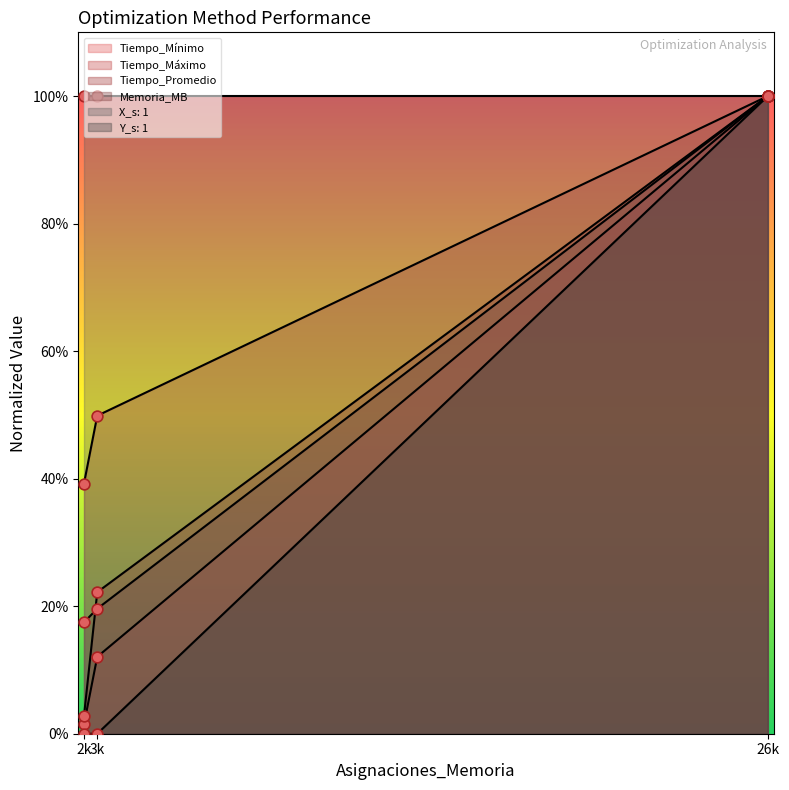

At how many categories does at least one series exceed 0?

3